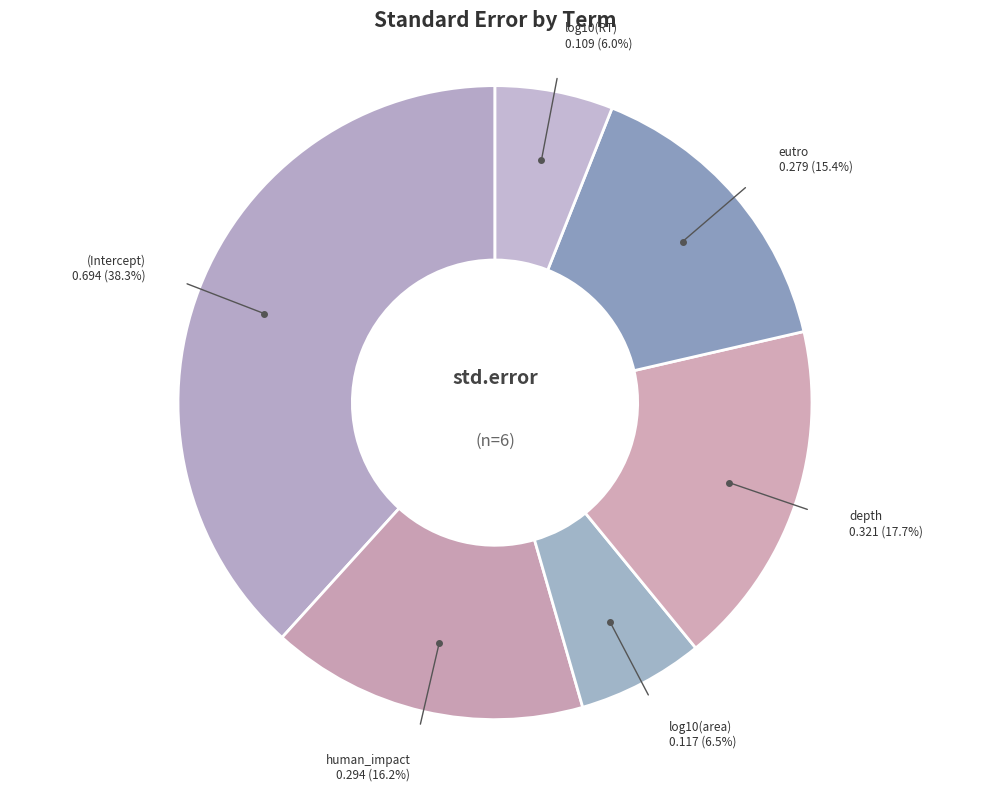

How many segments does this pie chart have?

6